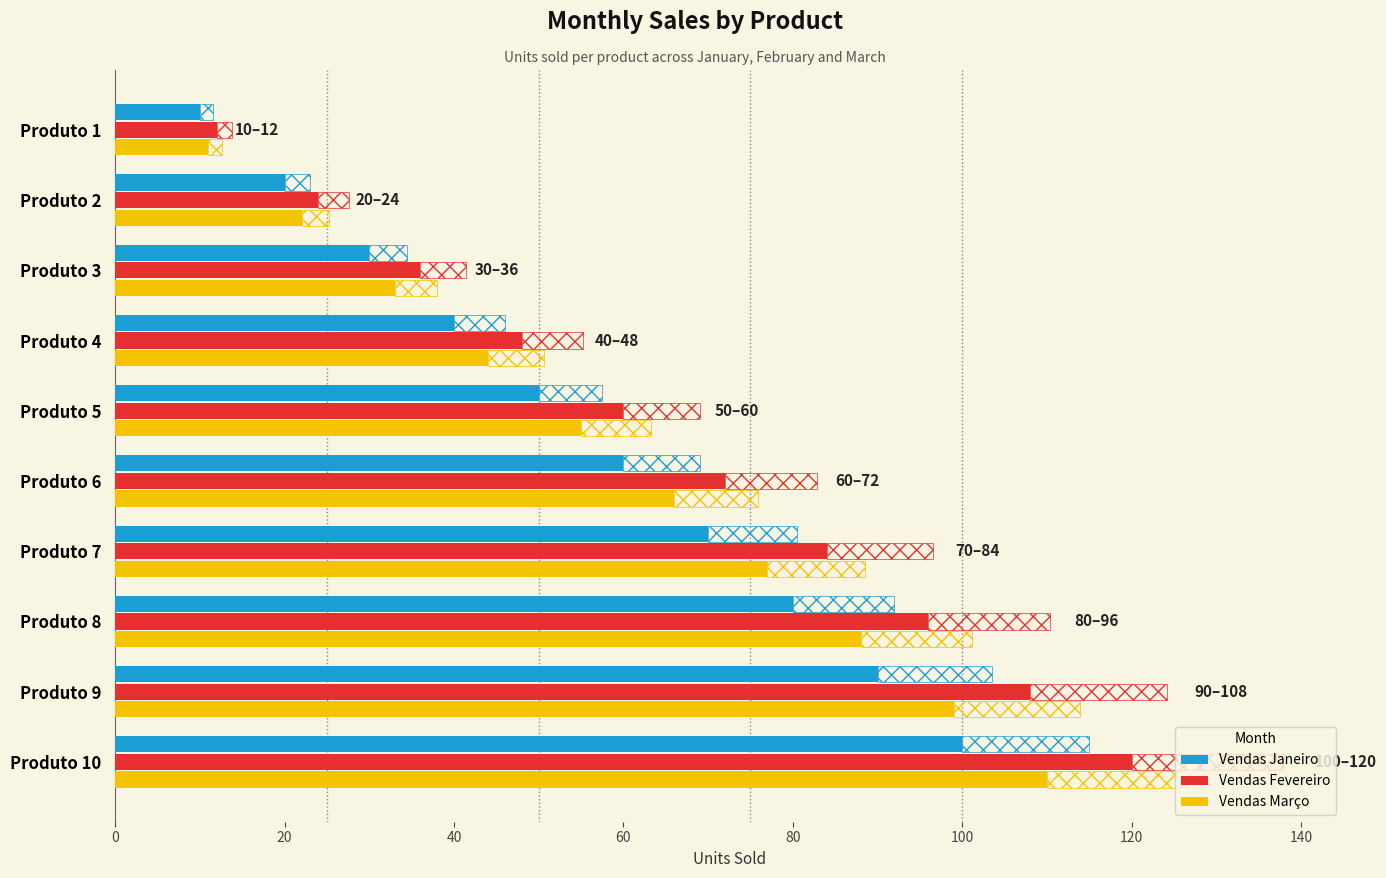

Which has a higher value, 80 or 0?

80